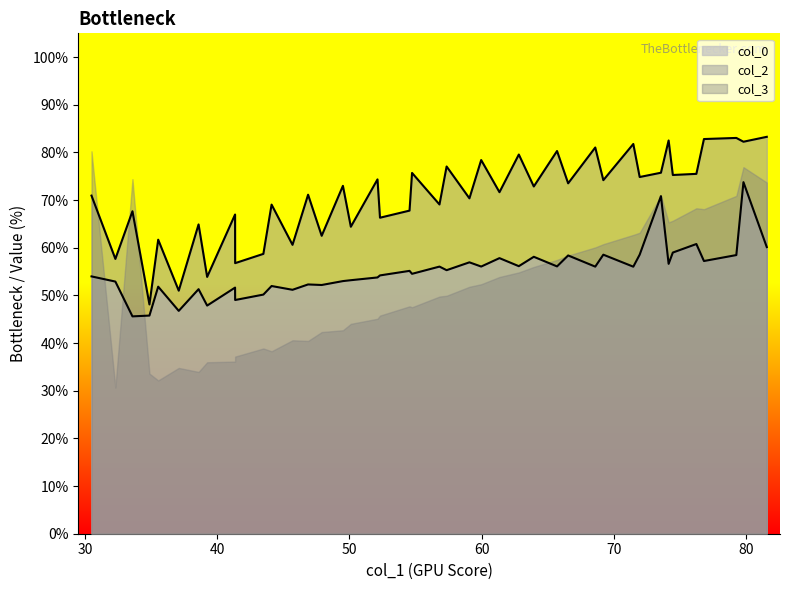

At which category is the sum across all series the highest?

1